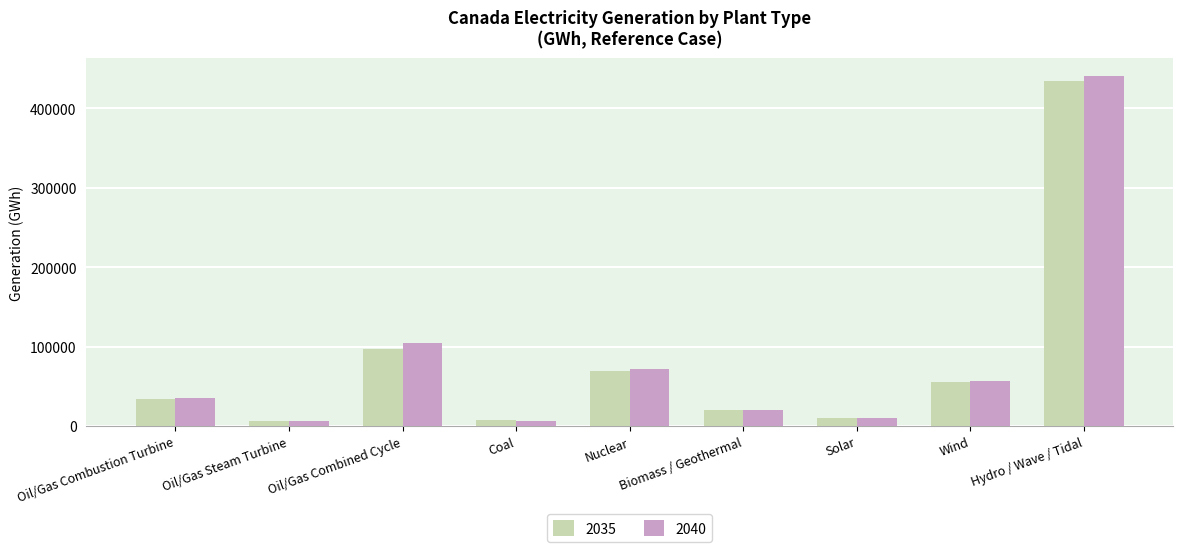

What is the greatest value displayed?

441028